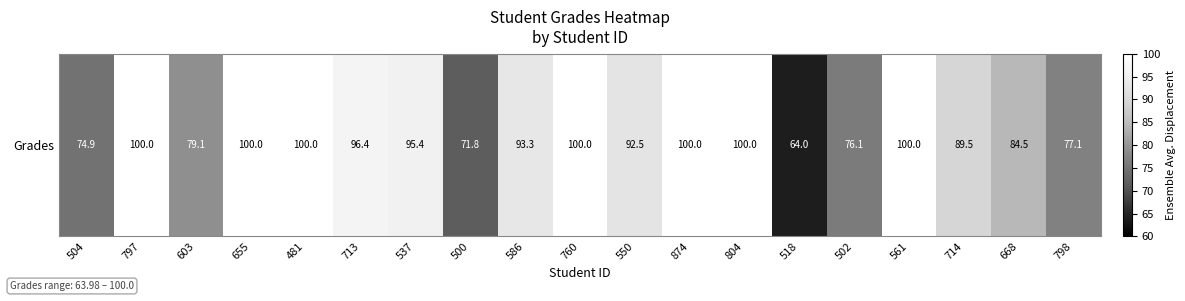

Is it true that the value at 603 is 79.1?

True